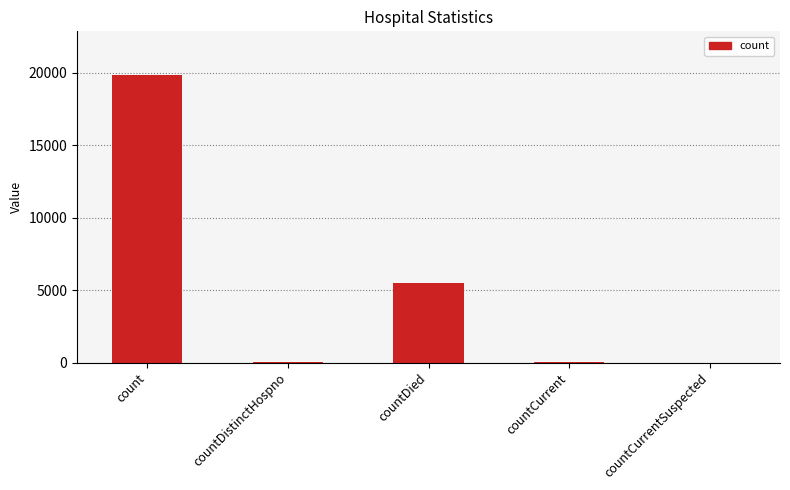

Which has a higher value, count or countCurrent?

count